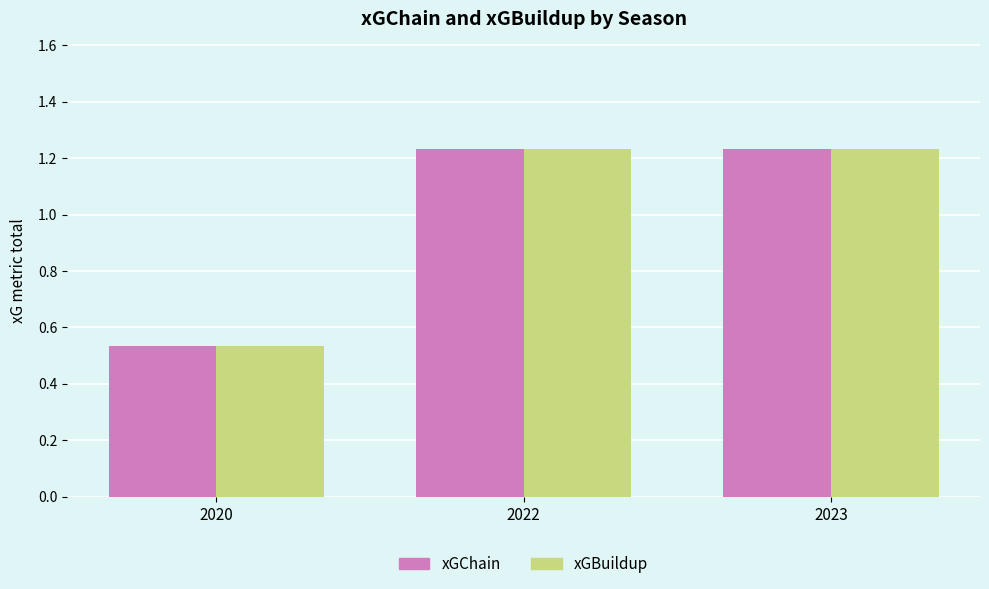

What is the sum of all xGBuildup values?

3.0